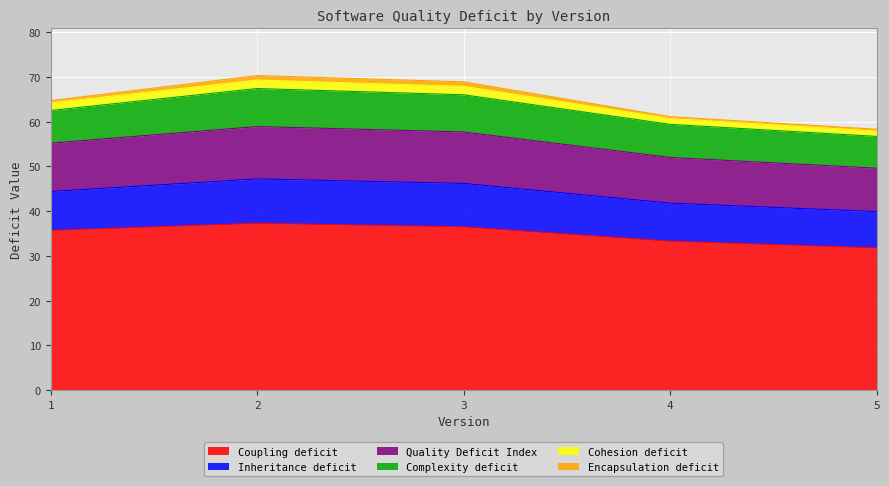

What is the lowest value of the Coupling deficit series?

31.8